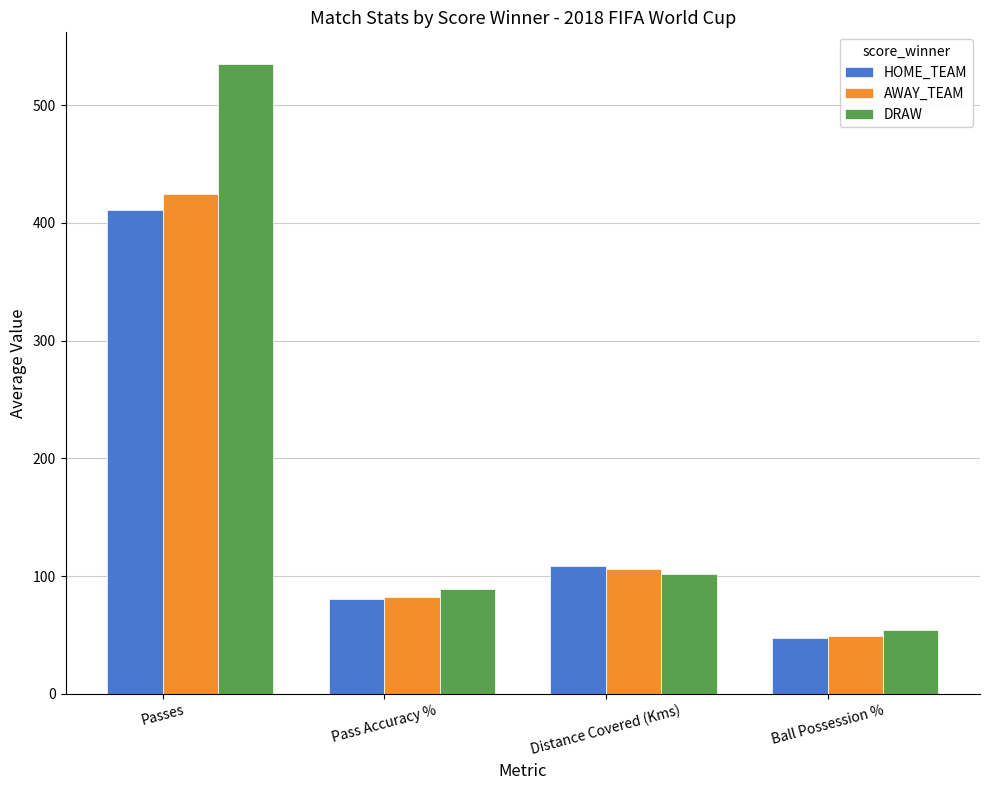

Which series has the largest total across all categories?

DRAW